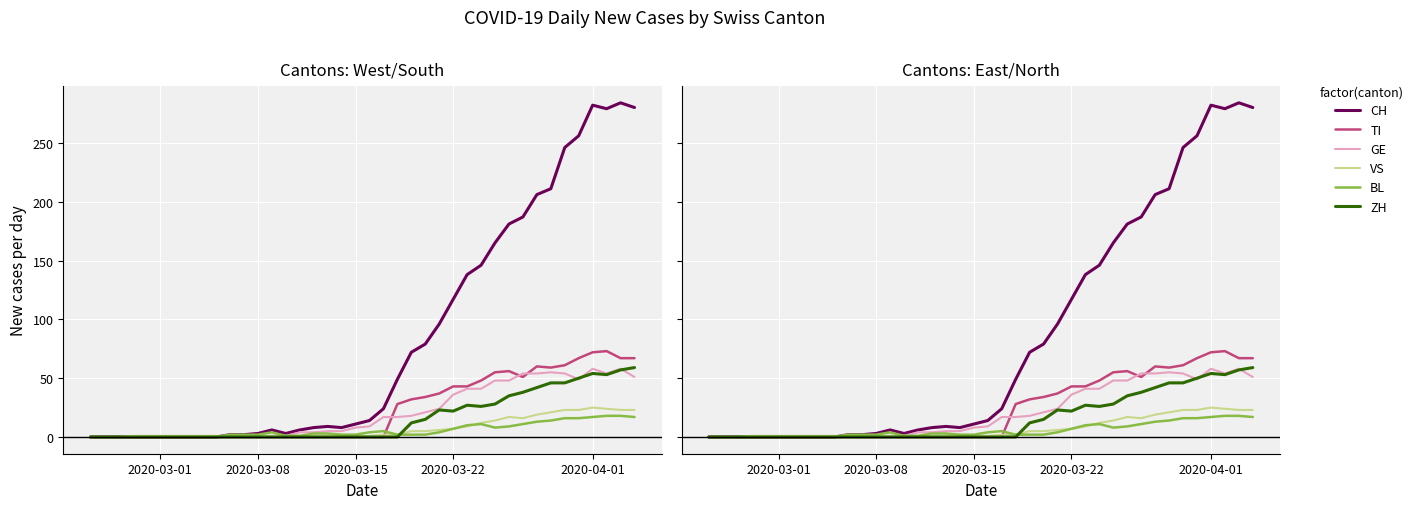

List the series in order of their peak value, lowest first.

BL, VS, GE, ZH, TI, CH